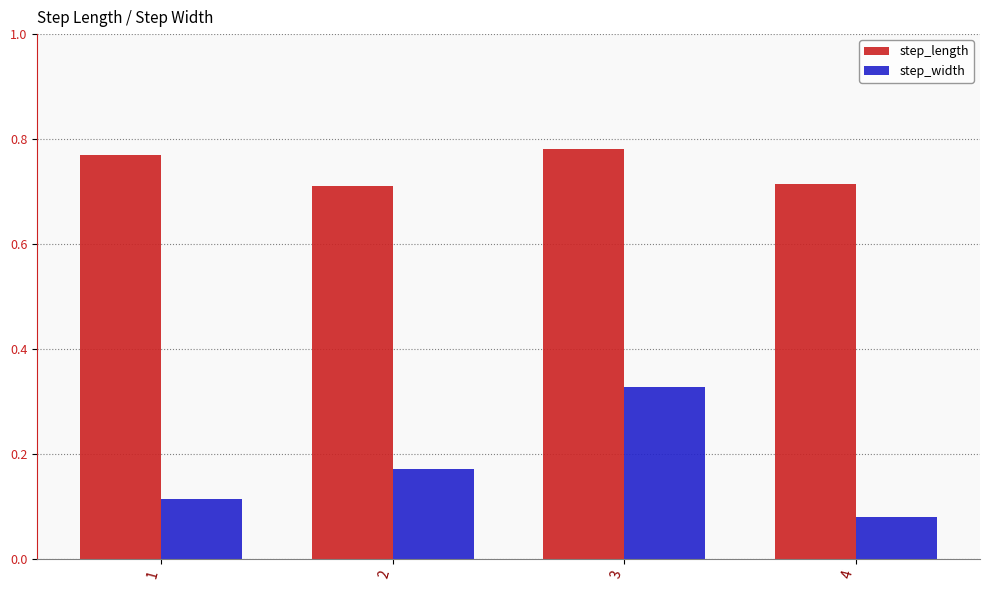

Count the step_width values in the range 0 to 1.

4